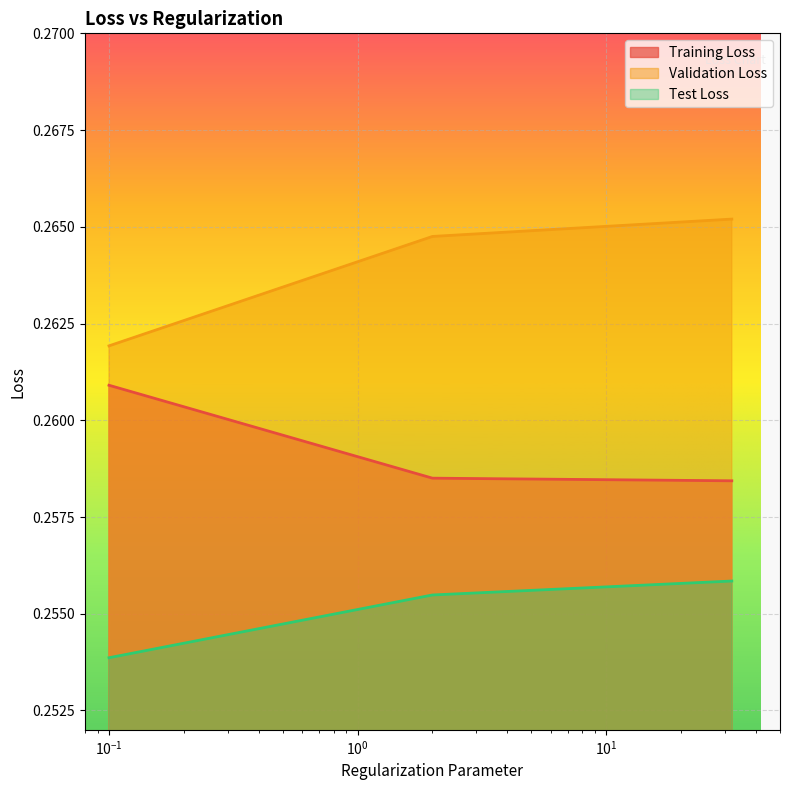

Rank the series by their maximum value, from lowest to highest.

Test Loss, Training Loss, Validation Loss